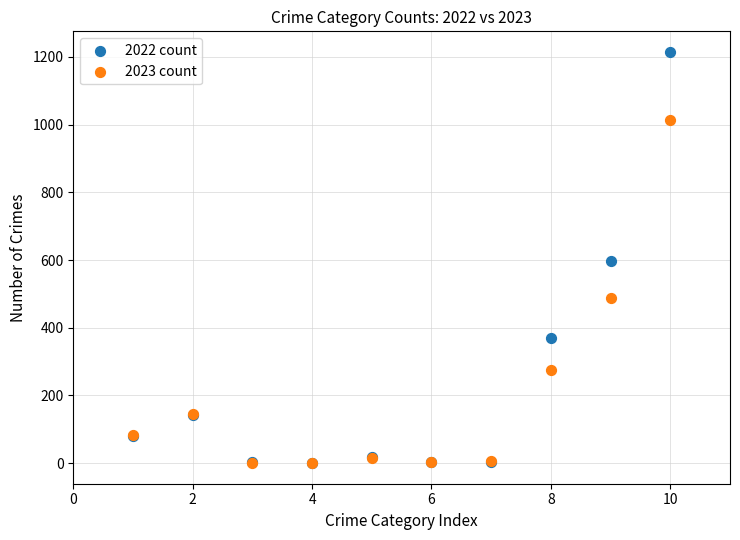

In the 2023 count series, what Y value is closest to 506?

488